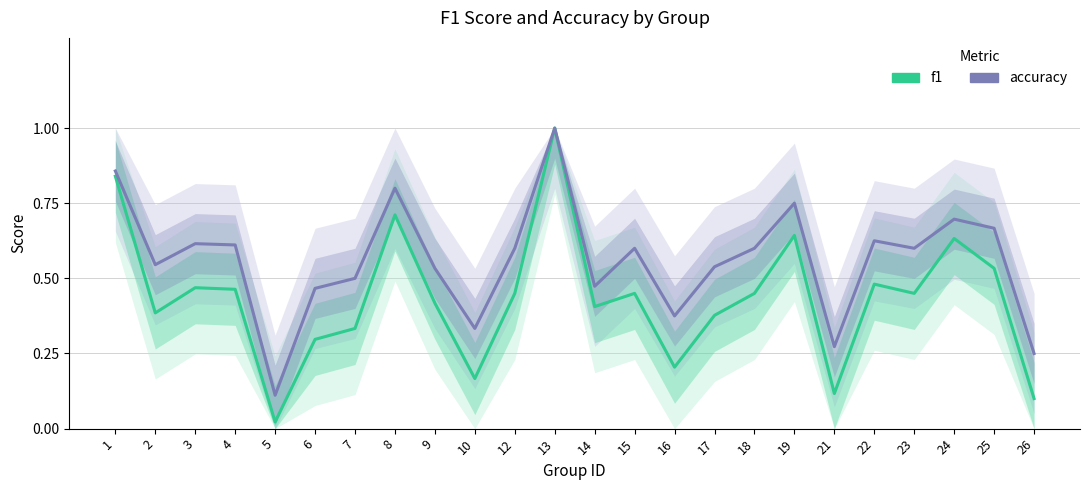

At which label is f1 closest to 0?

5